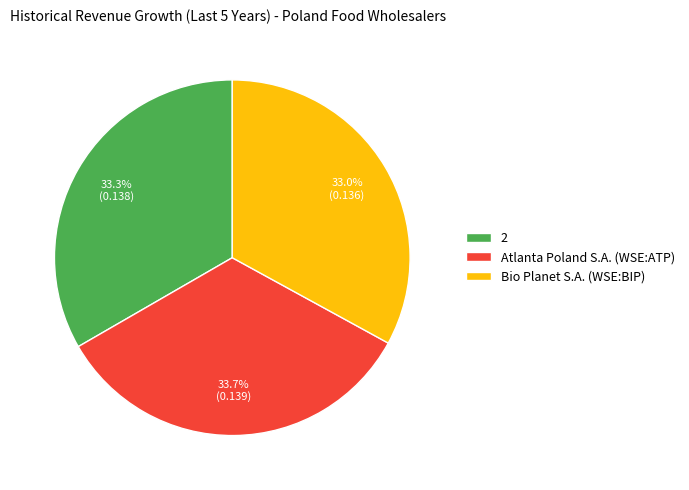

The Bio Planet S.A. (WSE:BIP) slice represents 33% of the pie. True or false?

True